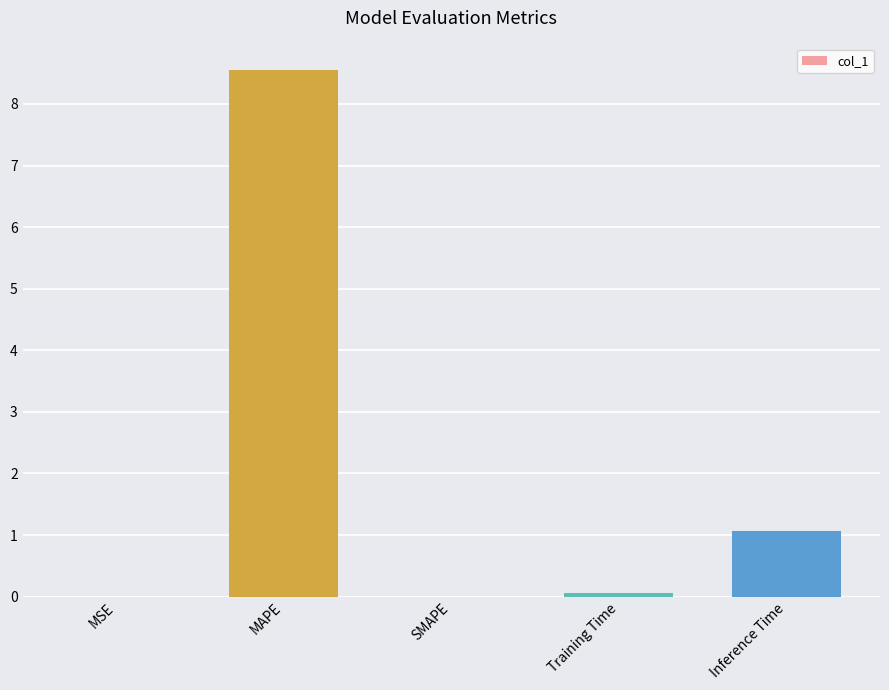

Is it true that the value at MAPE is 4.7?

False